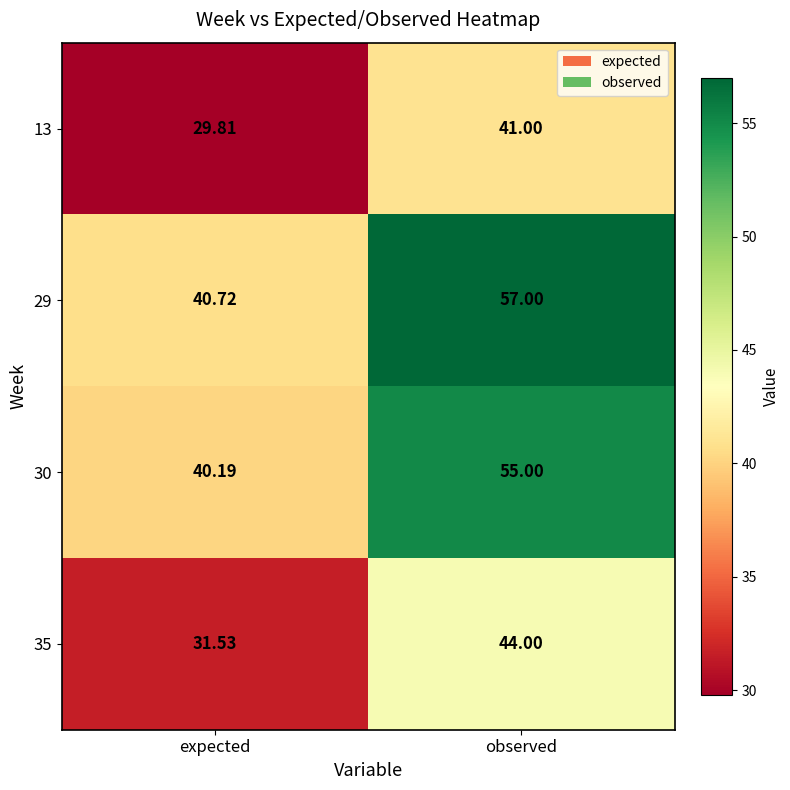

Where is 13 nearest to the value 35?

expected